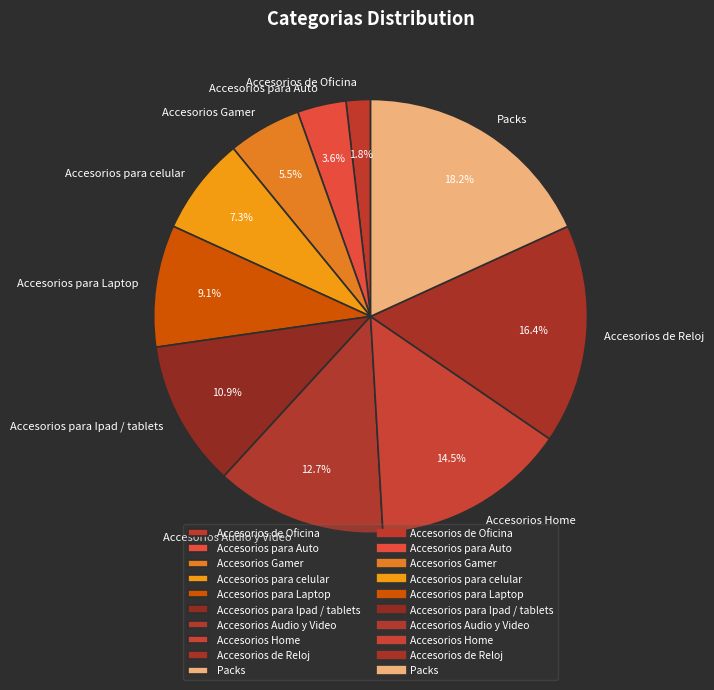

To the nearest percent, what is the difference between the largest and smallest slice percentages?

16%